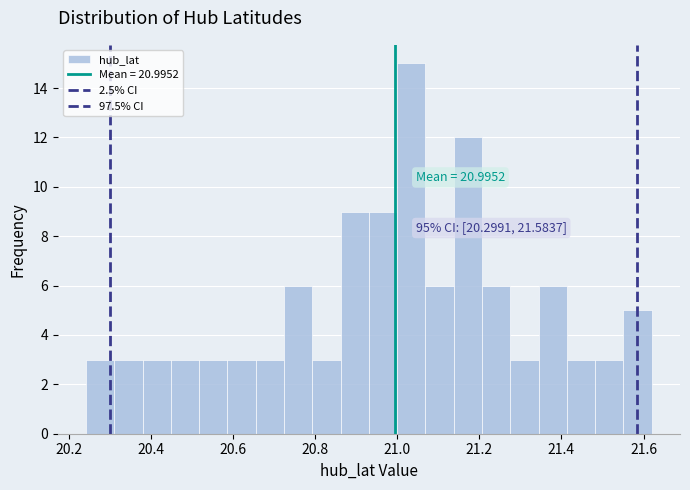

Read against the x-axis, roughly where is the centre of the tallest bar?

21.04